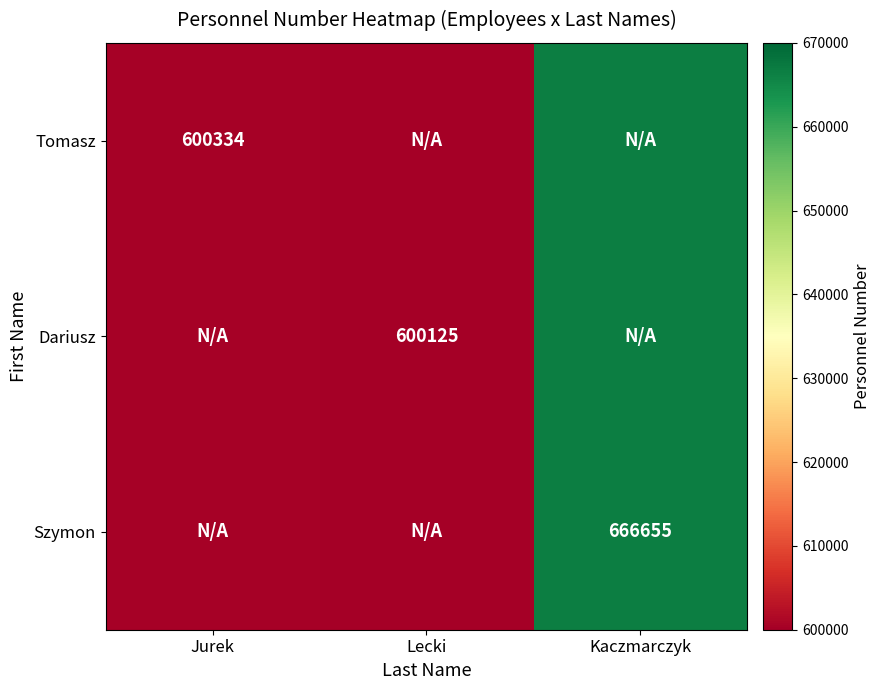

Between Jurek and Lecki, which is larger?

Jurek